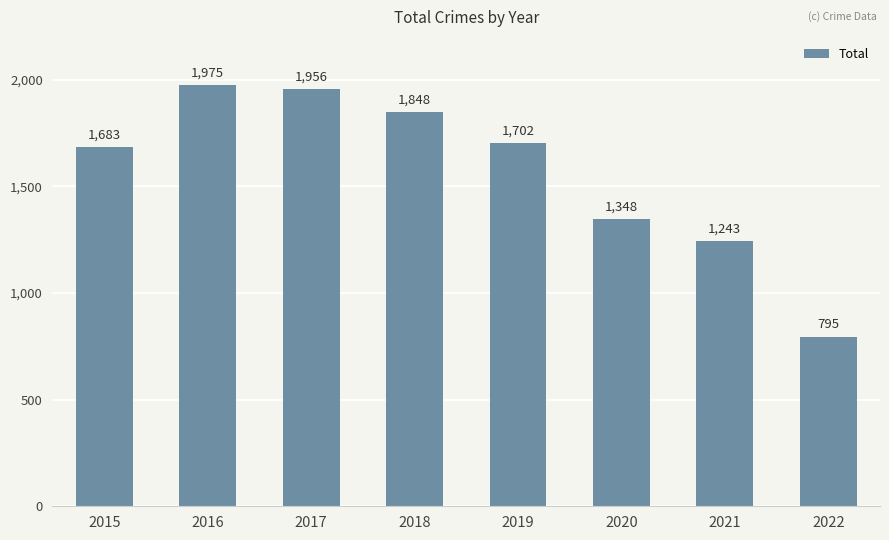

What is the minimum value shown in the chart?

795